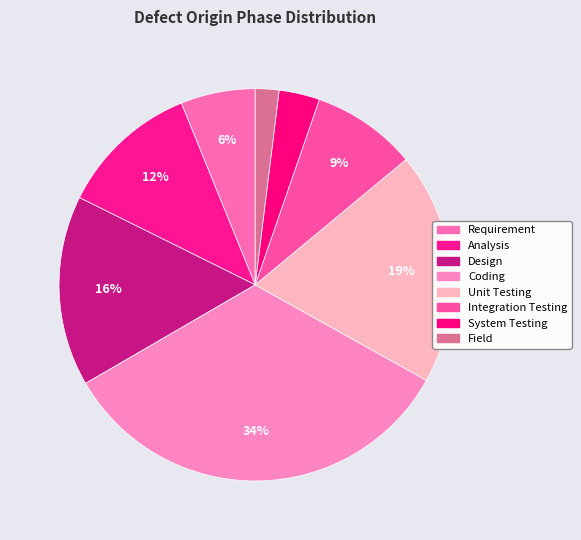

The Analysis slice represents 12% of the pie. True or false?

True